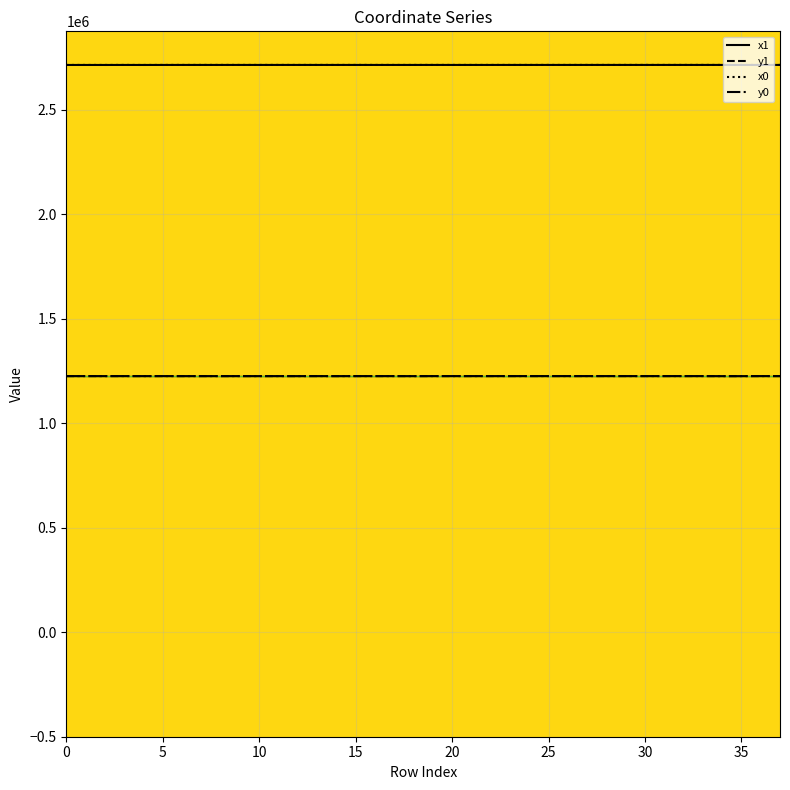

At 21, list the series in order from smallest to largest.

y0, y1, x0, x1